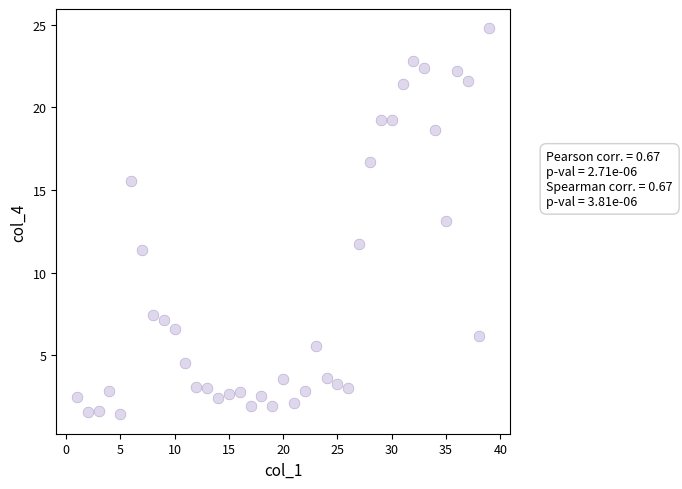

What is the range of Y values (max minus min)?

23.4